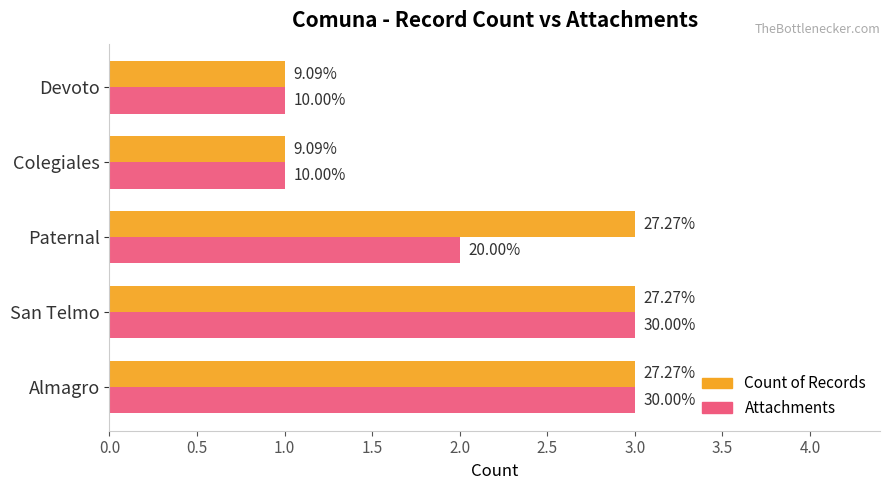

What are all the series names shown in the legend?

Count of Records, Attachments